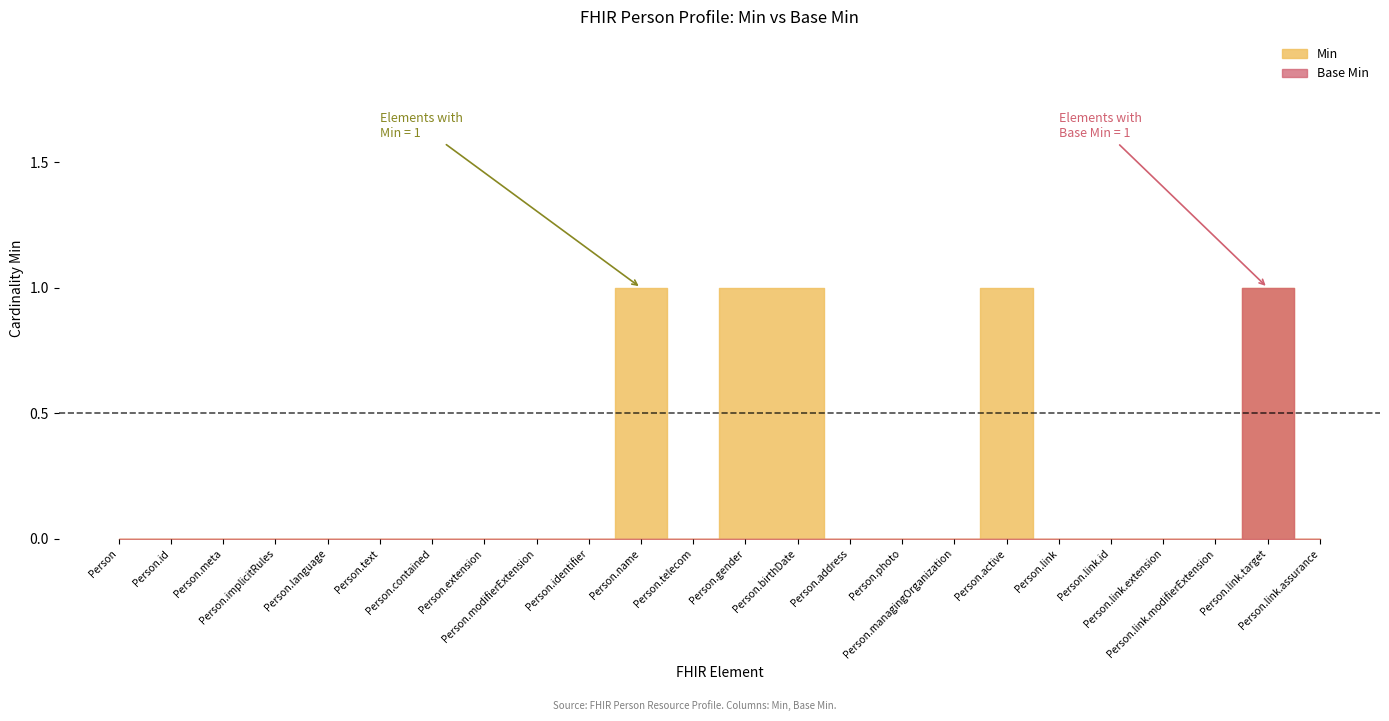

Reading left to right, list all the values displayed in this chart.

Min: Person=0	Person.id=0	Person.meta=0	Person.implicitRules=0	Person.language=0	Person.text=0	Person.contained=0	Person.extension=0	Person.modifierExtension=0	Person.identifier=0	Person.name=1	Person.telecom=0	Person.gender=1	Person.birthDate=1	Person.address=0	Person.photo=0	Person.managingOrganization=0	Person.active=1	Person.link=0	Person.link.id=0	Person.link.extension=0	Person.link.modifierExtension=0	Person.link.target=1	Person.link.assurance=0
Base Min: Person=0	Person.id=0	Person.meta=0	Person.implicitRules=0	Person.language=0	Person.text=0	Person.contained=0	Person.extension=0	Person.modifierExtension=0	Person.identifier=0	Person.name=0	Person.telecom=0	Person.gender=0	Person.birthDate=0	Person.address=0	Person.photo=0	Person.managingOrganization=0	Person.active=0	Person.link=0	Person.link.id=0	Person.link.extension=0	Person.link.modifierExtension=0	Person.link.target=1	Person.link.assurance=0